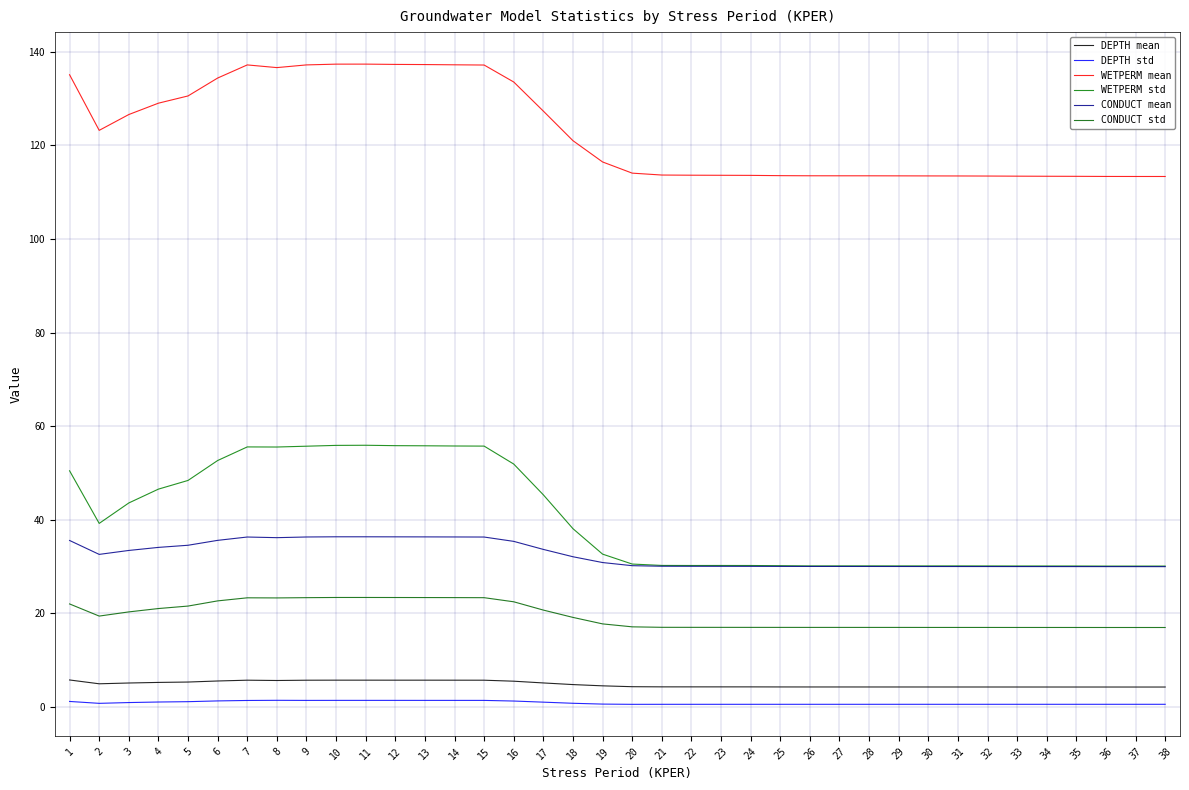

Which category has the lowest value in the CONDUCT mean series?

38